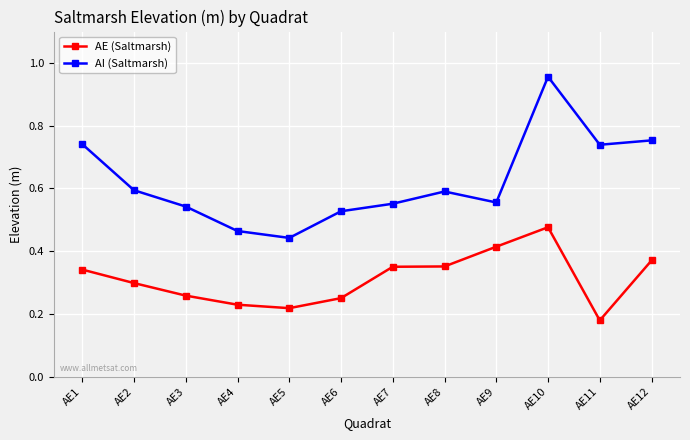

The AI (Saltmarsh) series shows 0.6 at AE9. True or false?

True